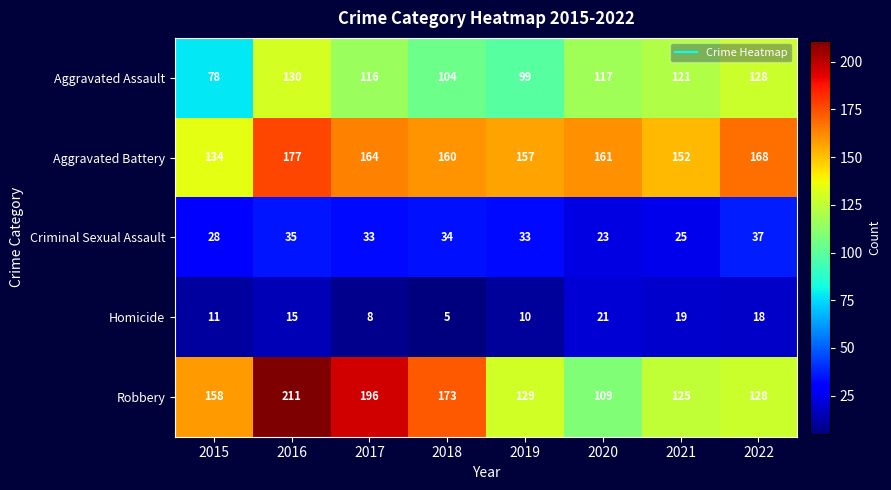

What value does the Homicide series have at 2020?

21